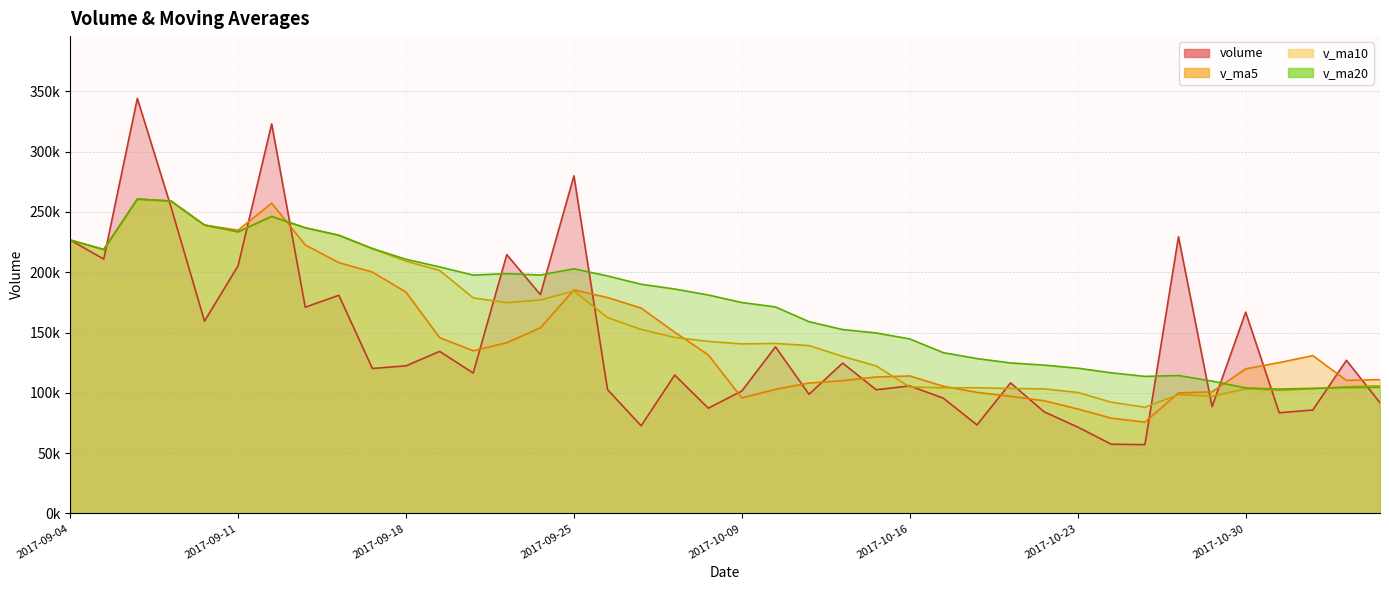

Between 2017-09-08 and 2017-10-27, which series saw the biggest shift?

v_ma10